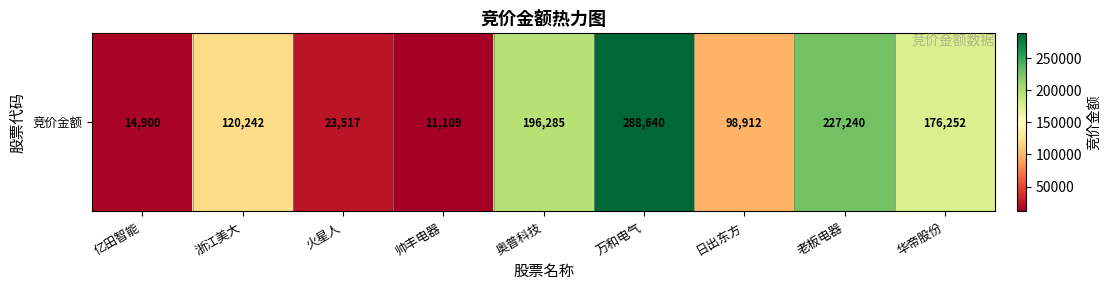

Count the number of values greater than 120242.

4